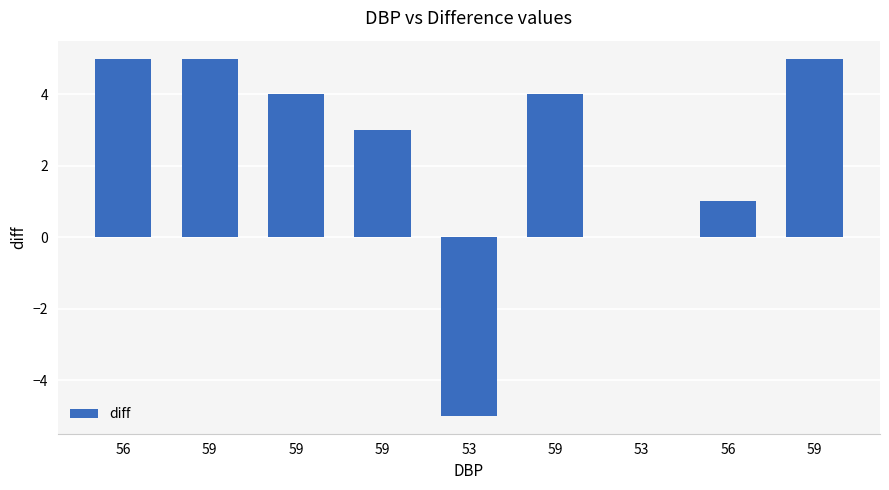

The chart shows a value of 5 at 59. True or false?

True